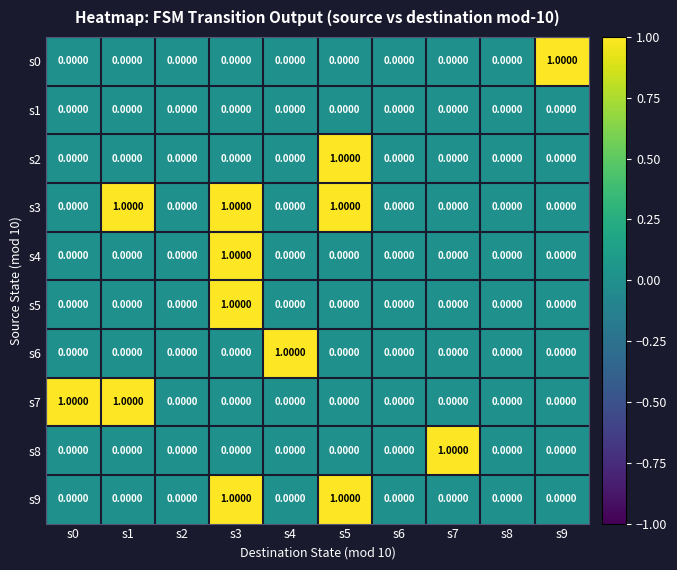

Between s4 and s6, which series saw the biggest shift?

s6